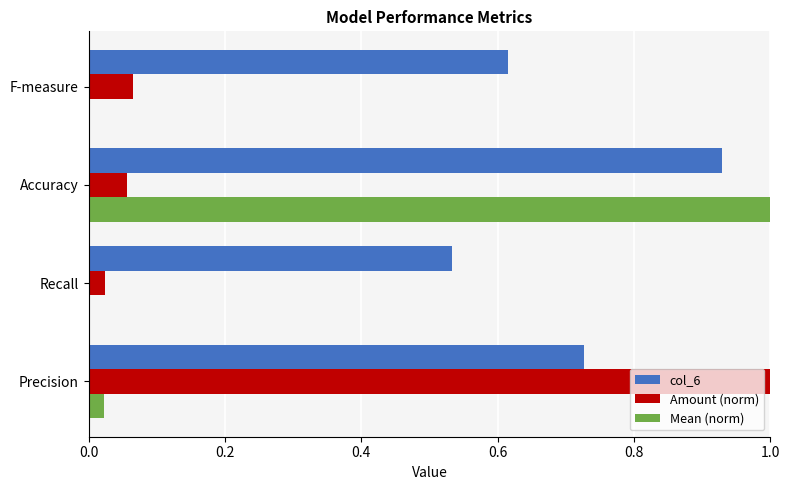

The value of col_6 at F-measure is 0.8. True or false?

False